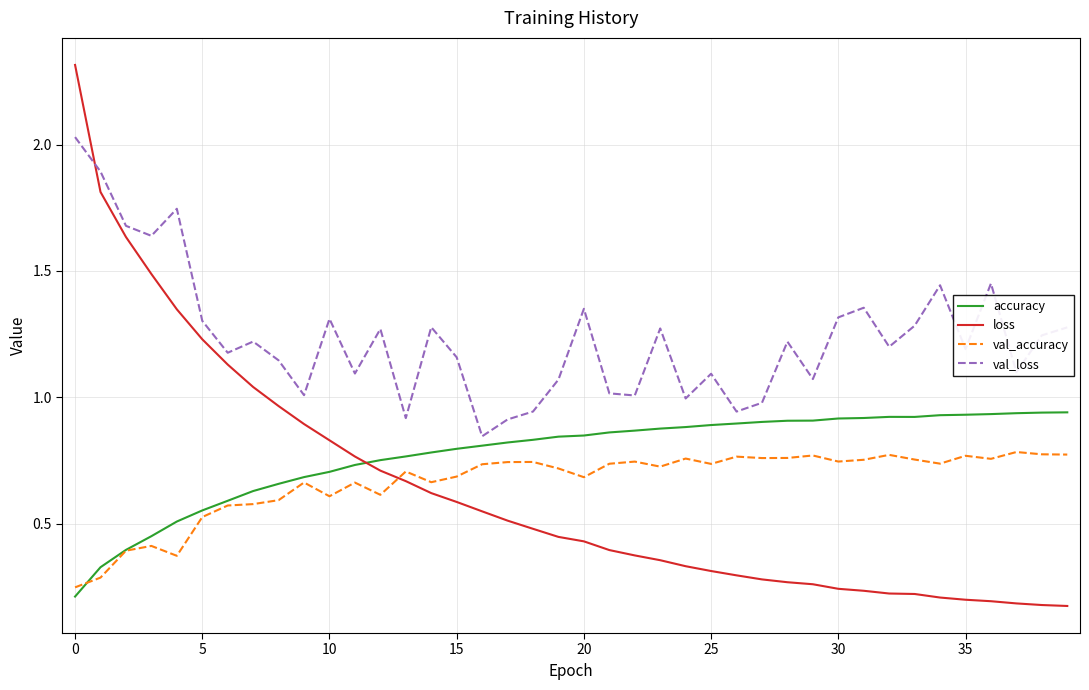

Is this an area chart (filled region under the line)?

No